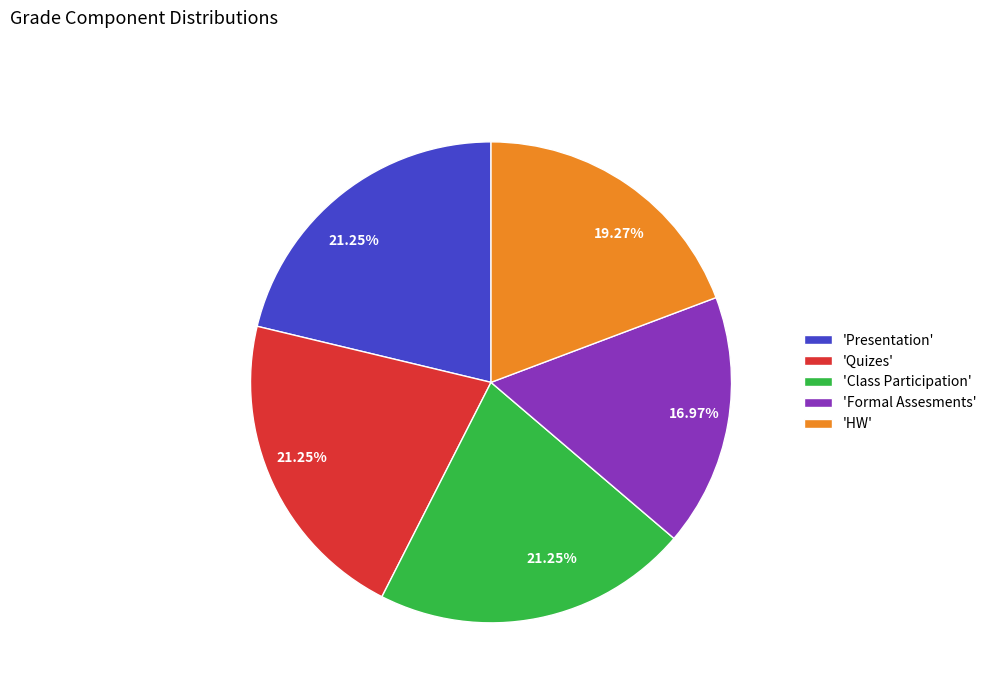

Does any single category account for the majority?

No